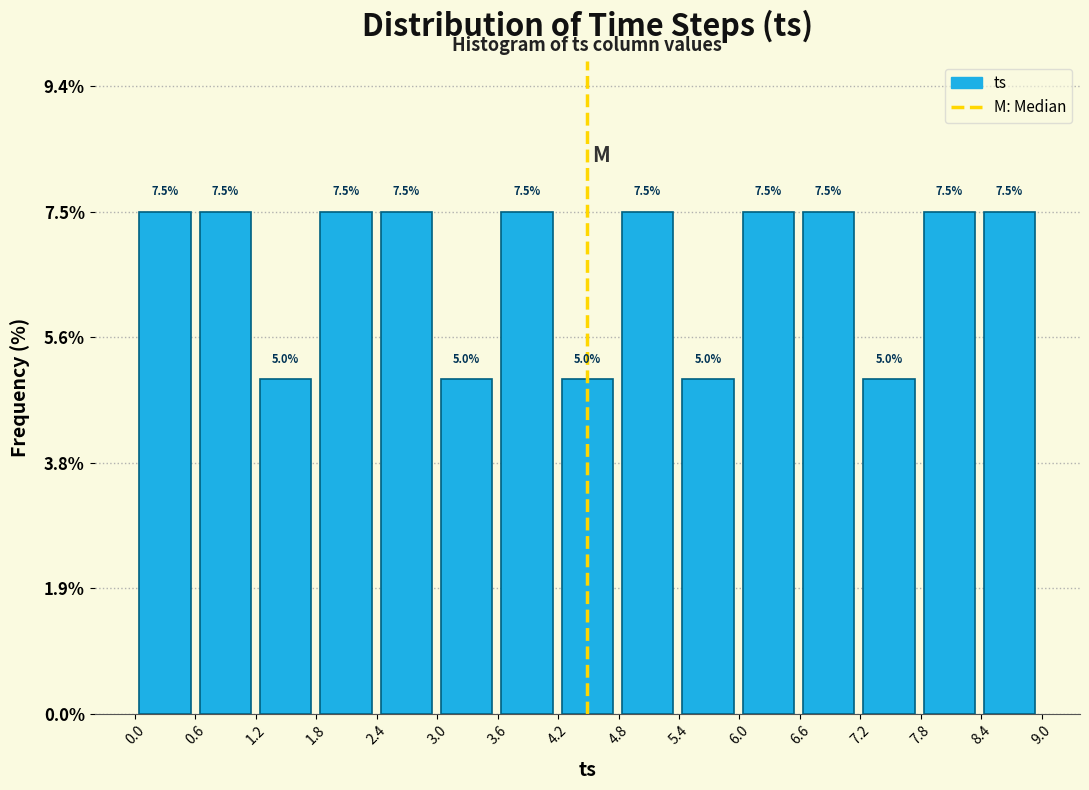

Reading left to right, transcribe this chart: for each bar, give the range it covers on the x-axis and its height. The bar edges are not printed on the chart, so give them approximately, as read against the axis.

0.0 to 0.6: 7.5
0.6 to 1.2: 7.5
1.2 to 1.8: 5.0
1.8 to 2.4: 7.5
2.4 to 3.0: 7.5
3.0 to 3.6: 5.0
3.6 to 4.2: 7.5
4.2 to 4.8: 5.0
4.8 to 5.4: 7.5
5.4 to 6.0: 5.0
6.0 to 6.6: 7.5
6.6 to 7.2: 7.5
7.2 to 7.8: 5.0
7.8 to 8.4: 7.5
8.4 to 9.0: 7.5